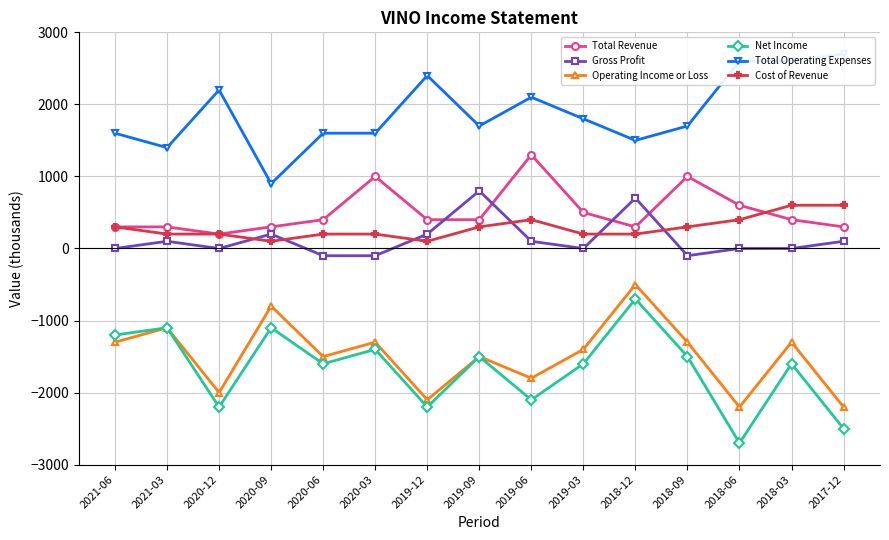

Which series changed the most between 2020-06 and 2018-06?

Net Income